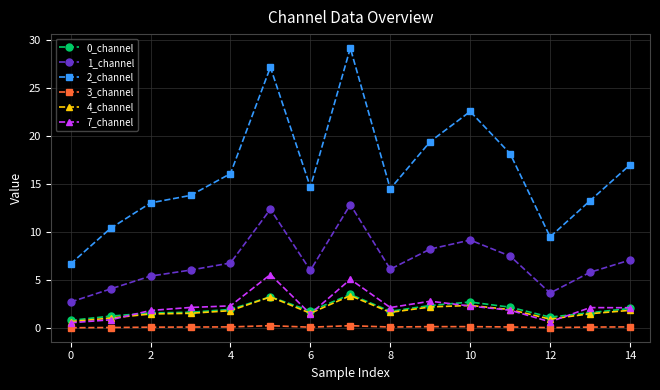

True or false: 7_channel and 3_channel cross at least once.

False